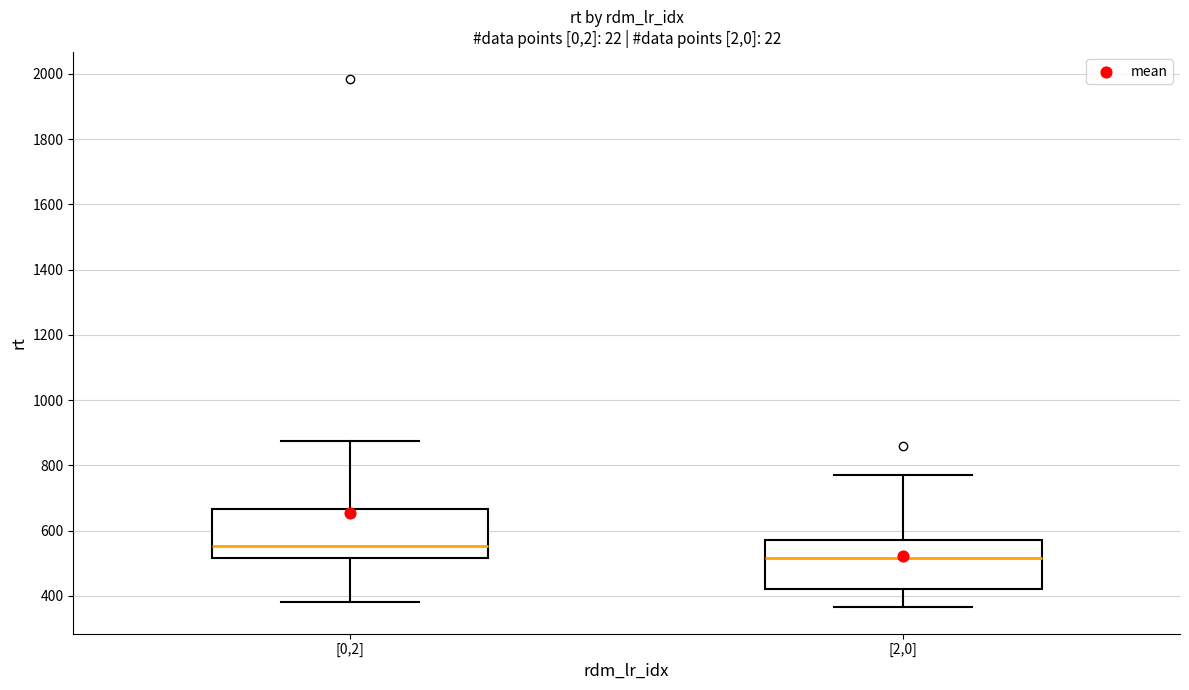

Which box's median line is the lowest?

[2,0]